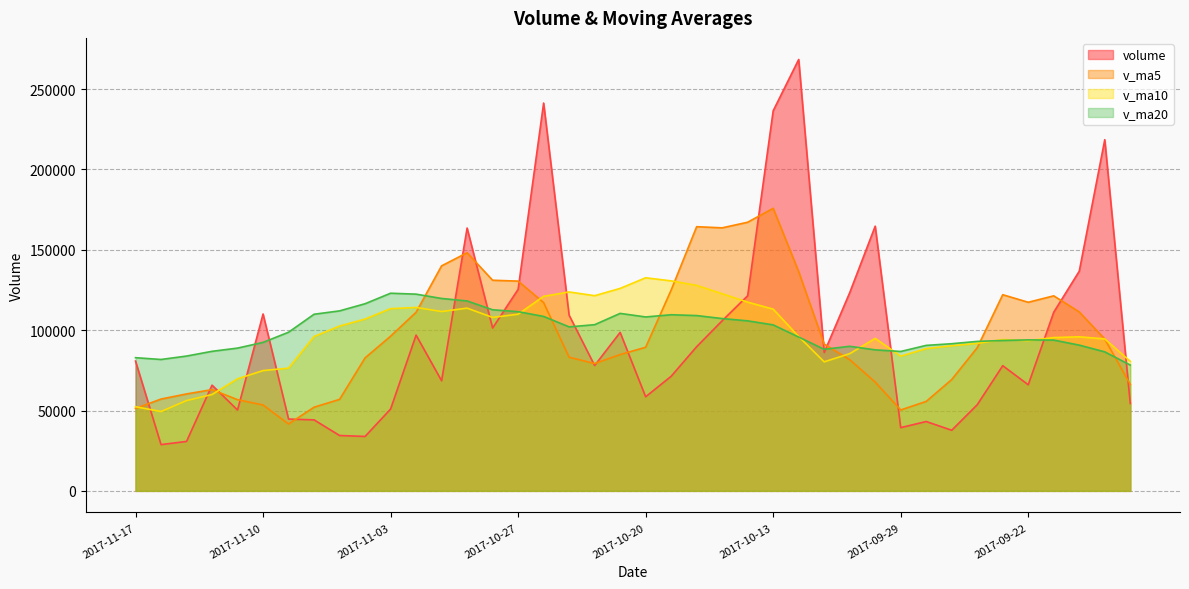

Rank the categories by v_ma5 value from highest to lowest.

2017-10-13, 2017-10-16, 2017-10-18, 2017-10-17, 2017-10-31, 2017-11-01, 2017-10-12, 2017-10-30, 2017-10-27, 2017-10-19, 2017-09-25, 2017-09-21, 2017-09-22, 2017-10-26, 2017-09-20, 2017-11-02, 2017-11-03, 2017-09-19, 2017-10-11, 2017-10-20, 2017-09-26, 2017-10-23, 2017-10-25, 2017-11-06, 2017-10-10, 2017-10-24, 2017-09-27, 2017-10-09, 2017-09-18, 2017-11-14, 2017-11-15, 2017-11-16, 2017-11-07, 2017-11-13, 2017-09-28, 2017-11-10, 2017-11-08, 2017-11-17, 2017-09-29, 2017-11-09